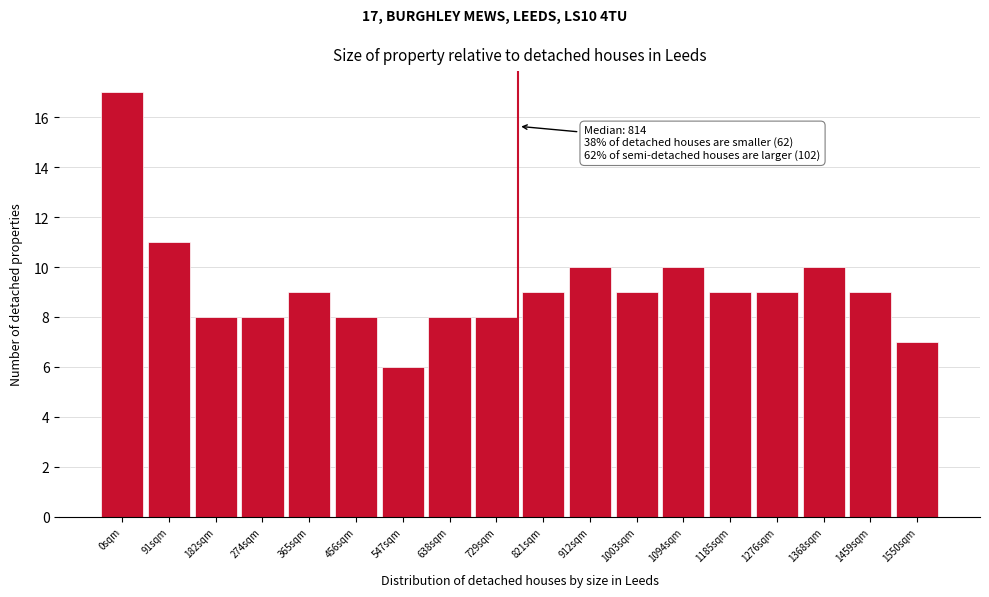

Reading right to left, what are all the values shown in this chart?

1550sqm=7	1459sqm=9	1368sqm=10	1276sqm=9	1185sqm=9	1094sqm=10	1003sqm=9	912sqm=10	821sqm=9	729sqm=8	638sqm=8	547sqm=6	456sqm=8	365sqm=9	274sqm=8	182sqm=8	91sqm=11	0sqm=17